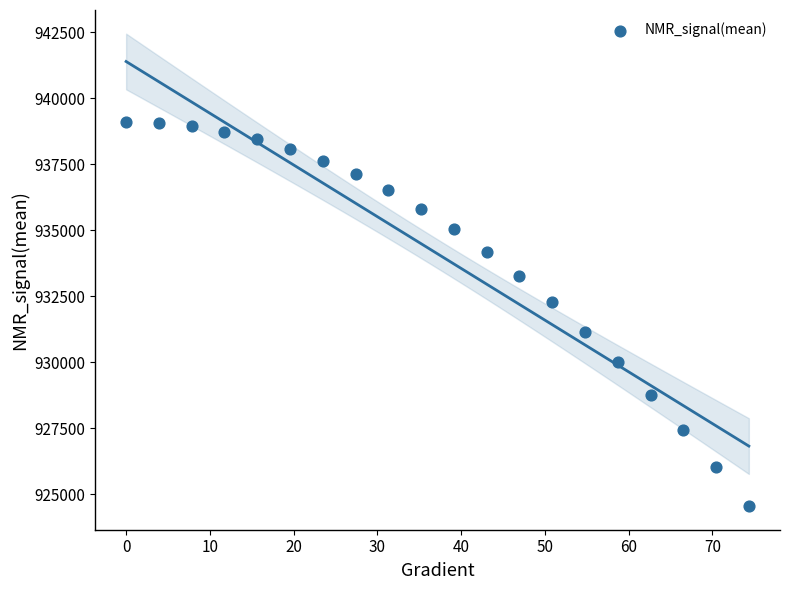

What is the range of X values (max minus min)?

74.4